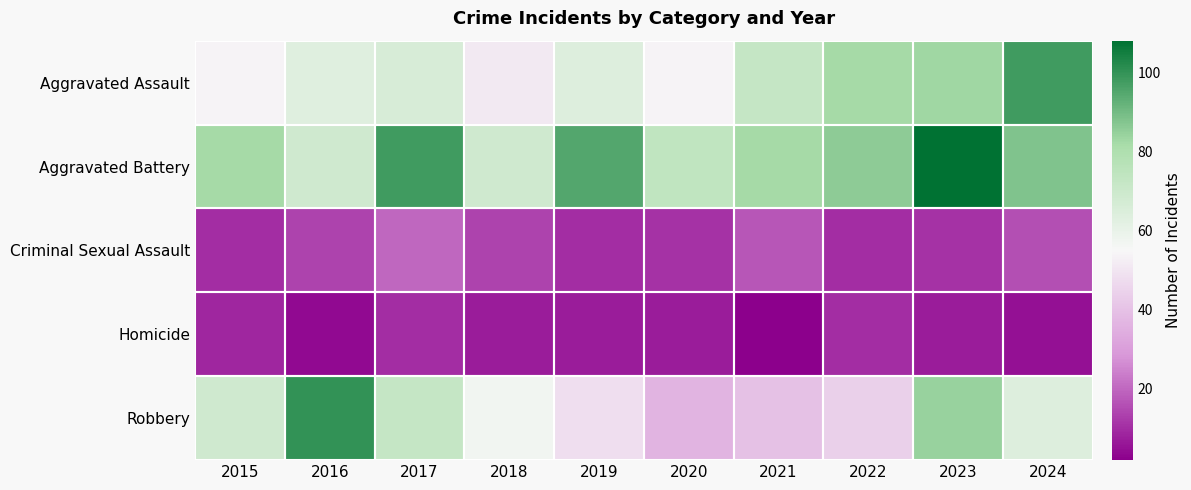

Rank the series by their maximum value, from highest to lowest.

Aggravated Battery, Robbery, Aggravated Assault, Criminal Sexual Assault, Homicide